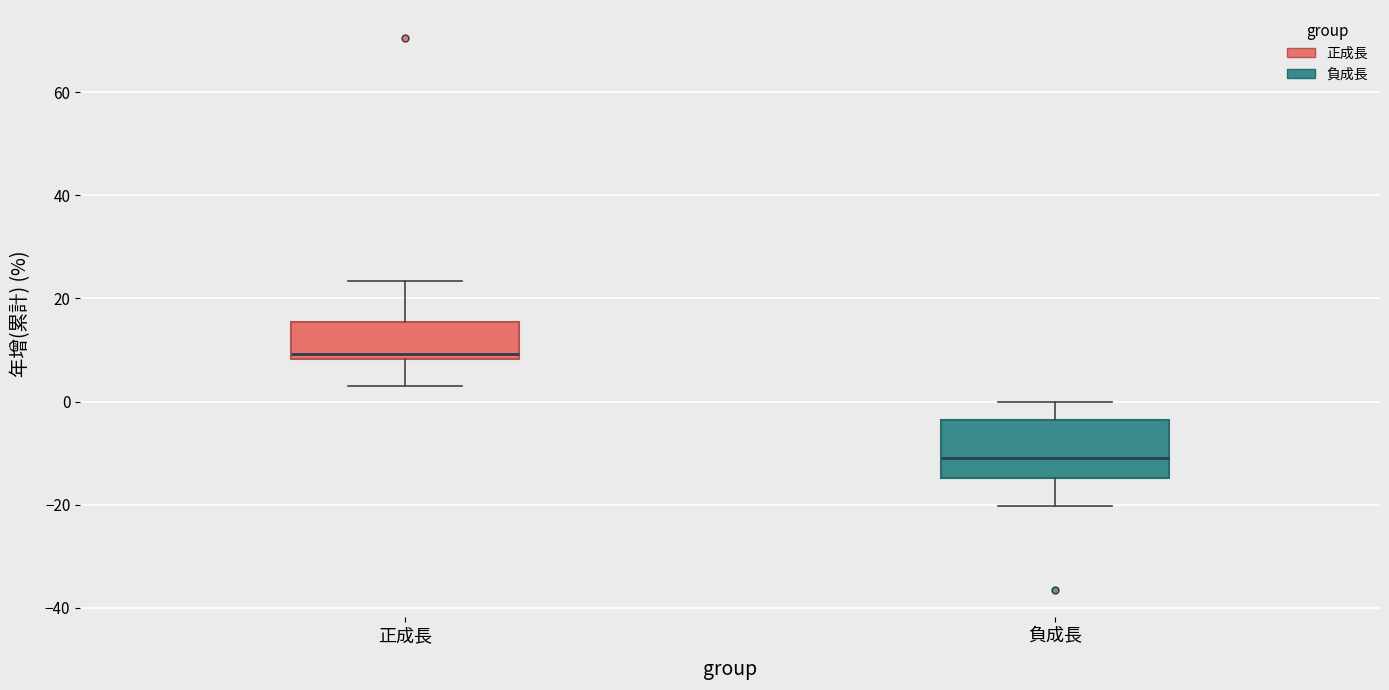

Reading left to right, transcribe this box plot: for each box, give where its median line is, the range the box spans, and where its two whiskers end, as read against the y-axis. The values are not printed on the chart, so give them approximately, as read against the axis.

正成長: median 10, box 8 to 16, whiskers 2 to 24
負成長: median -10, box -14 to -4, whiskers -20 to 0